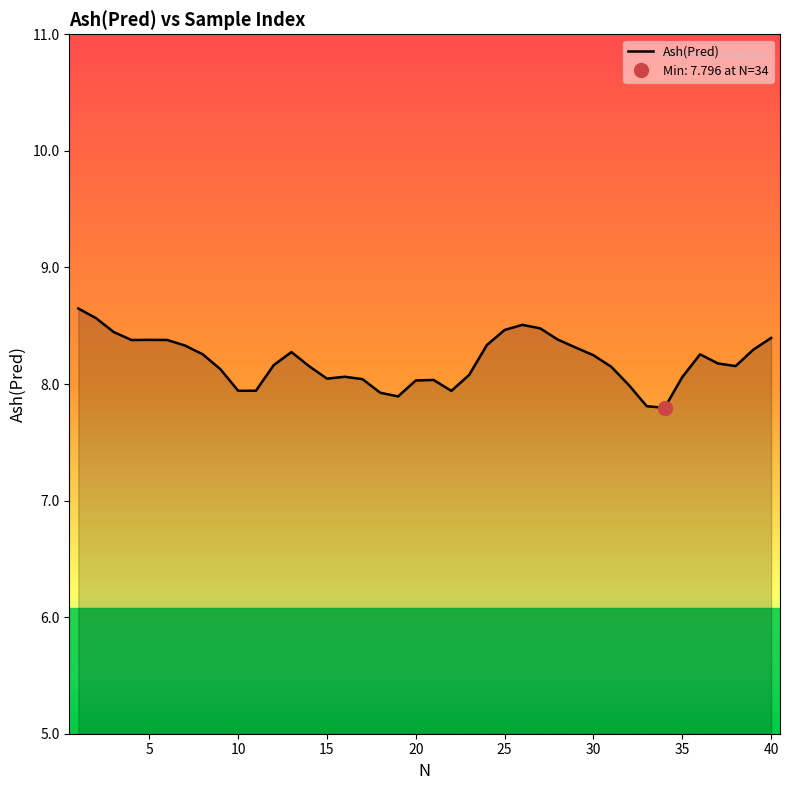

What is the minimum value for Ash(Pred)?

7.8